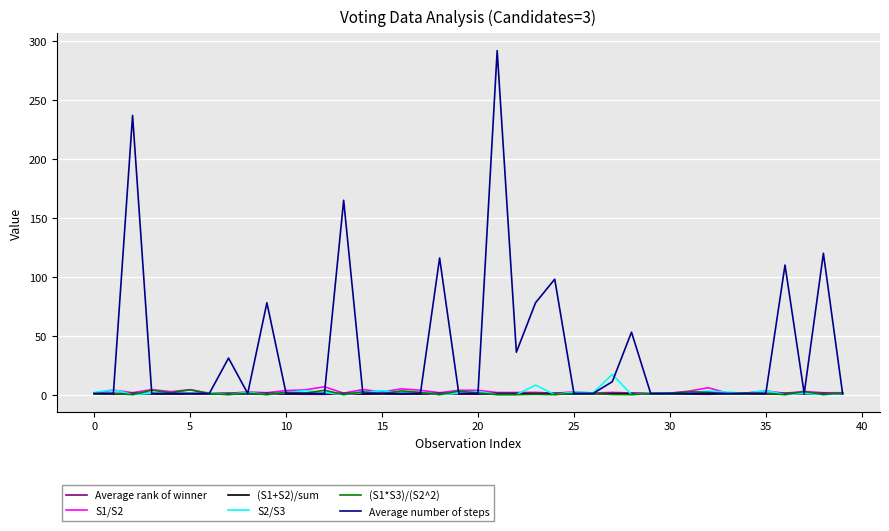

What is the highest value of the S2/S3 series?

17.1